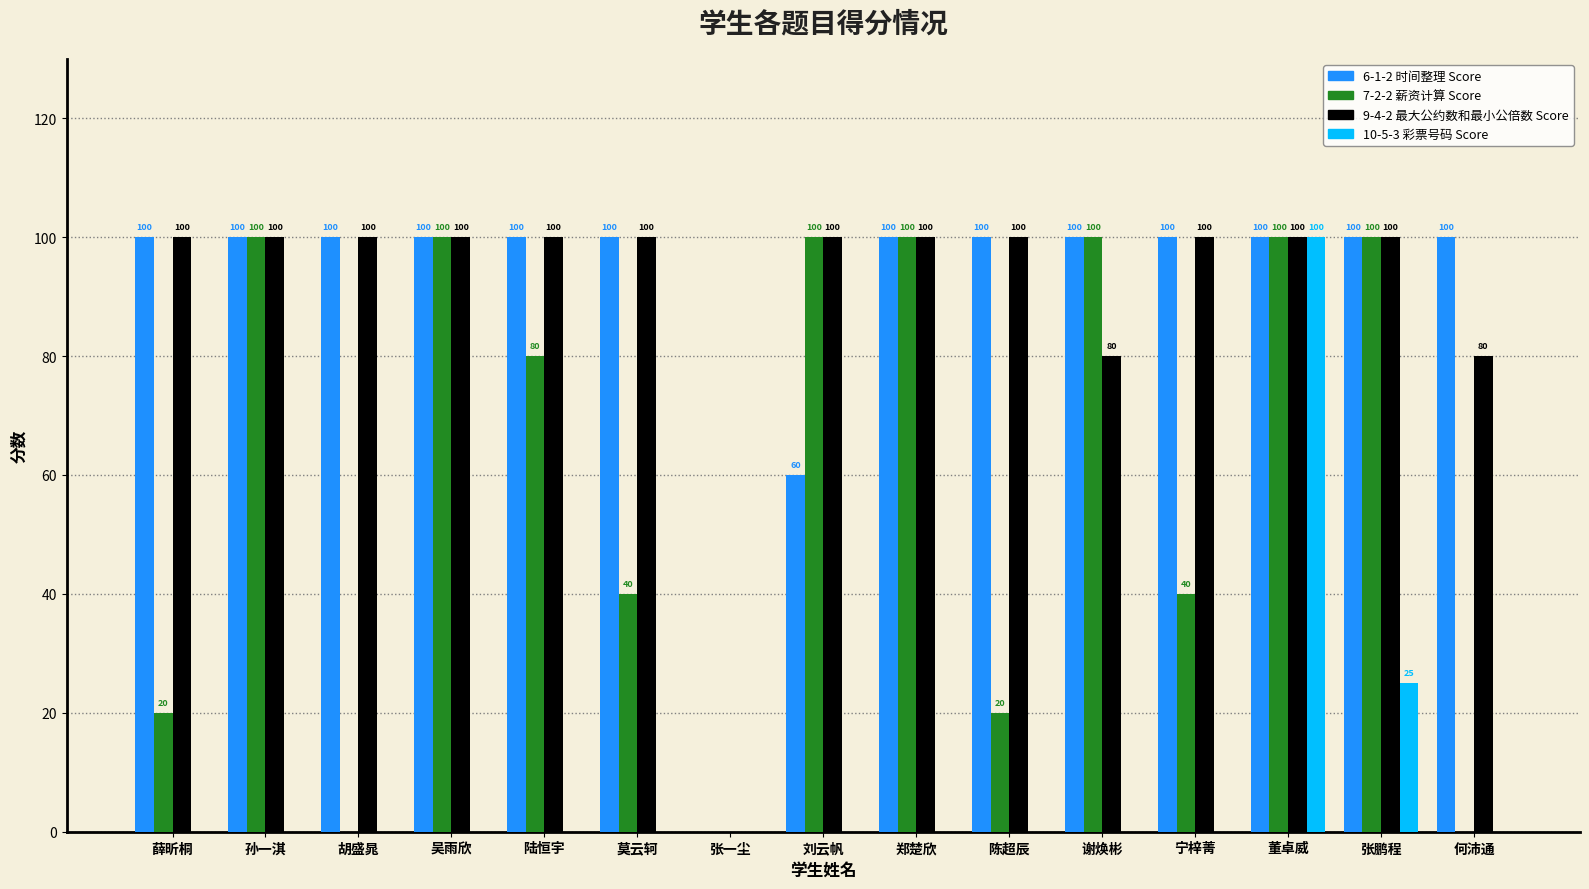

What is the total value across all series at 胡盛晁?

200